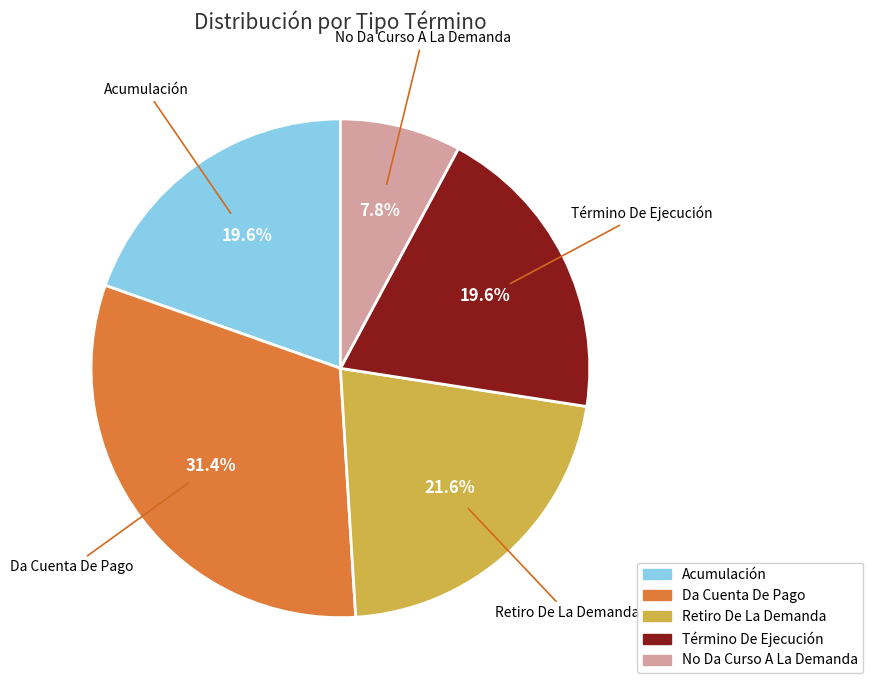

To the nearest percent, what portion does Término De Ejecución represent?

20%